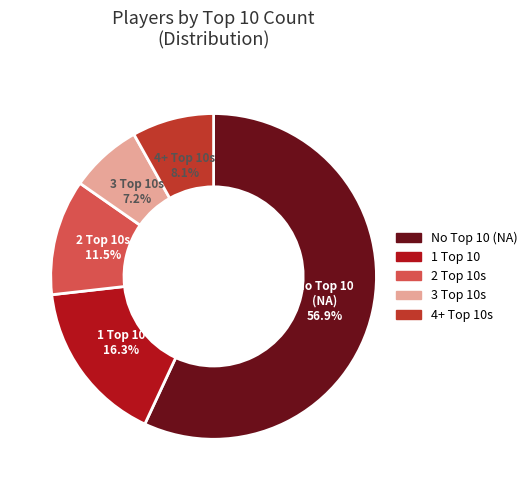

Is there any slice that represents more than half of the pie?

Yes